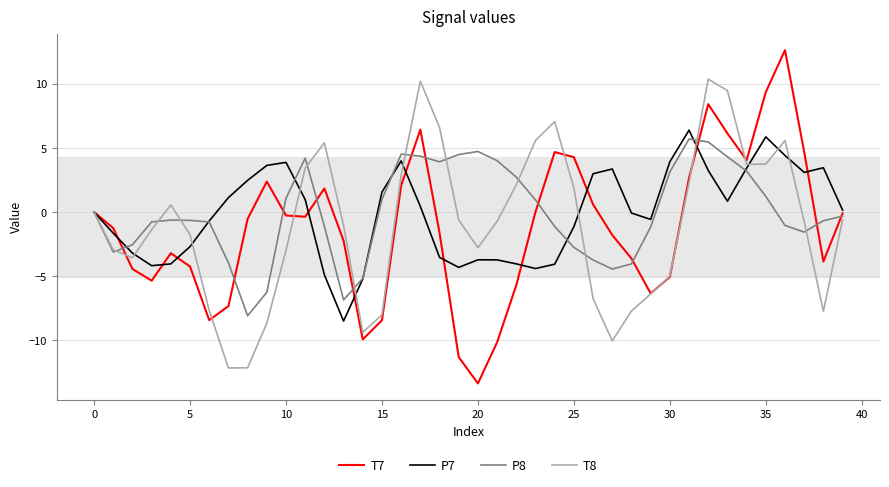

Which series has the widest spread of values?

T7